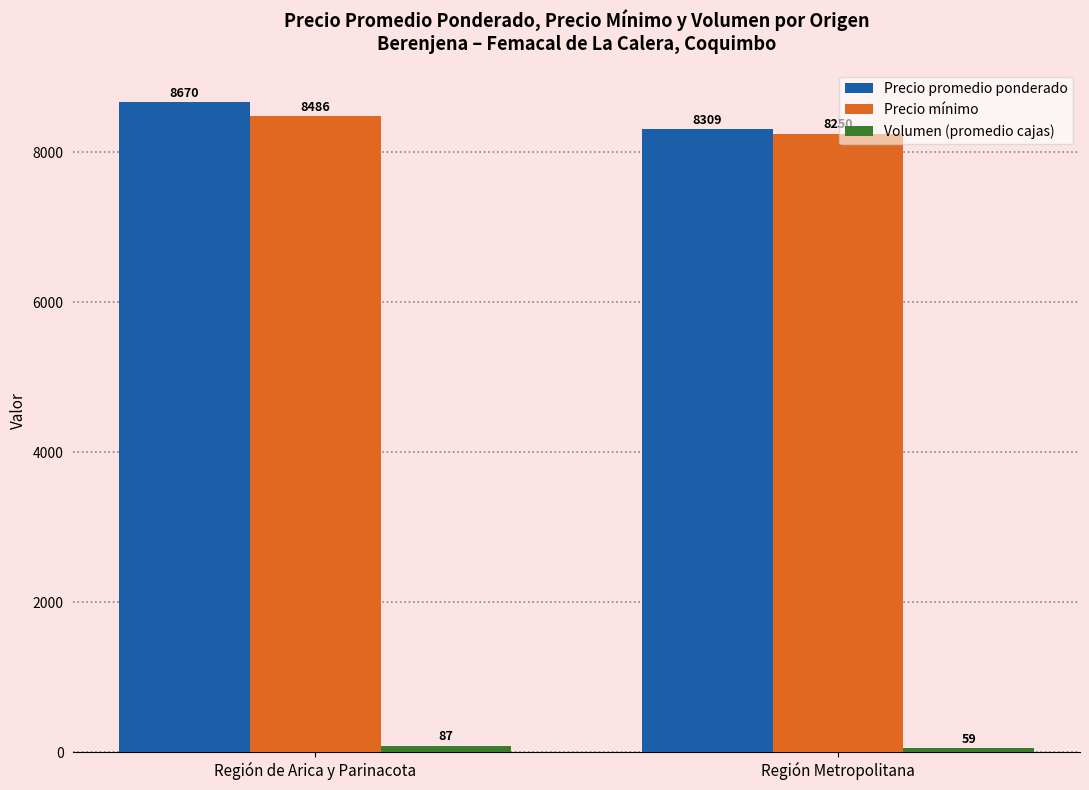

At which category is the sum across all series the highest?

Región de Arica y Parinacota